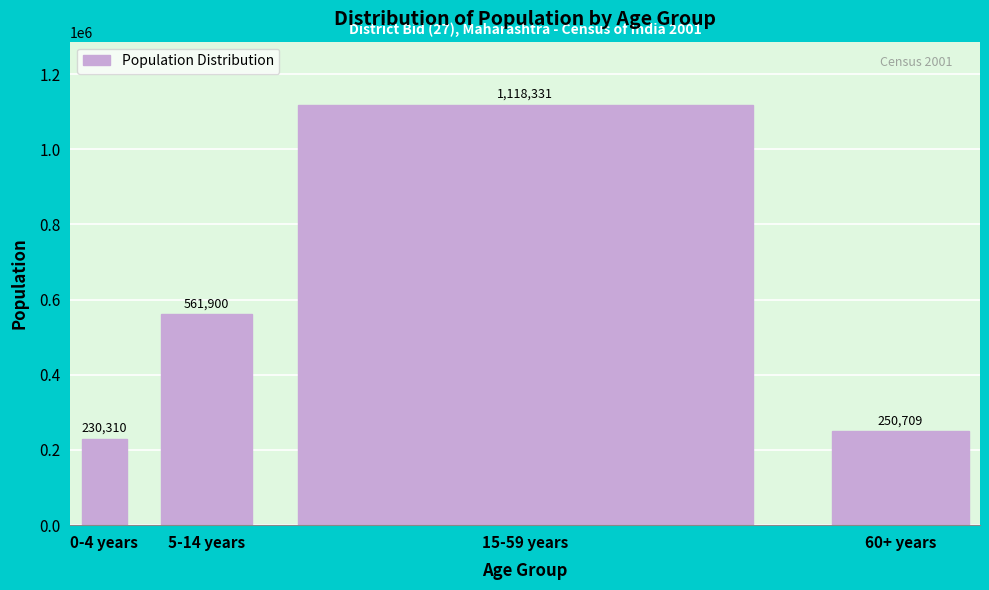

Reading right to left, transcribe all the data shown in this chart.

60+ years=250709	15-59 years=1118331	5-14 years=561900	0-4 years=230310